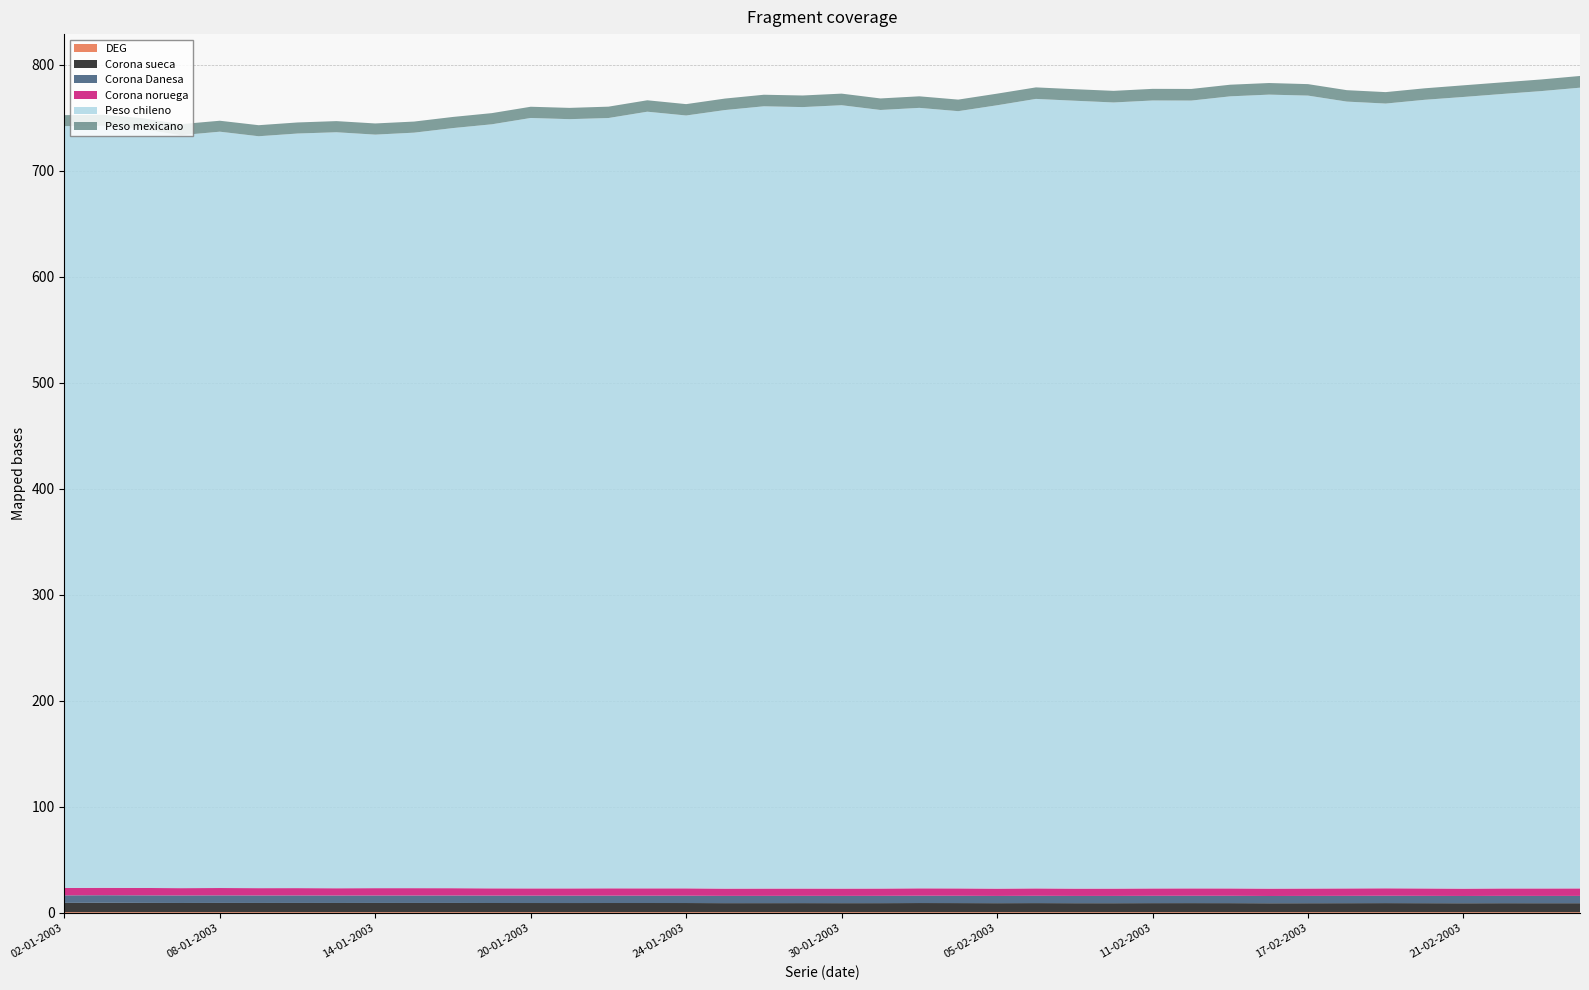

Reading left to right, extract all data points from this chart.

DEG: 0.7	0.7	0.7	0.7	0.7	0.7	0.7	0.7	0.7	0.7	0.7	0.7	0.7	0.7	0.7	0.7	0.7	0.7	0.7	0.7	0.7	0.7	0.7	0.7	0.7	0.7	0.7	0.7	0.7	0.7	0.7	0.7	0.7	0.7	0.7	0.7	0.7	0.7	0.7	0.7
Corona sueca: 8.7	8.8	8.7	8.7	8.7	8.7	8.7	8.7	8.7	8.7	8.7	8.6	8.6	8.6	8.6	8.6	8.6	8.5	8.5	8.5	8.5	8.5	8.6	8.6	8.5	8.6	8.5	8.5	8.5	8.5	8.5	8.4	8.4	8.5	8.5	8.5	8.4	8.5	8.5	8.5
Corona Danesa: 7.1	7.2	7.1	7.1	7.1	7.1	7.1	7.0	7.0	7.0	7.0	7.0	7.0	7.0	6.9	6.9	6.9	6.9	6.9	6.9	6.9	6.9	6.9	6.9	6.8	6.9	6.9	6.9	6.9	6.9	6.9	6.9	6.9	6.9	6.9	6.9	6.9	6.9	6.9	6.9
Corona noruega: 6.9	7.0	7.0	6.9	6.9	6.9	6.9	6.9	6.9	6.9	6.9	6.8	6.8	6.9	6.9	6.9	6.9	6.9	6.9	6.9	6.9	6.9	7.0	7.0	6.9	7.0	6.9	6.9	7.0	7.0	7.0	7.0	7.0	7.0	7.0	7.0	6.9	7.0	7.0	7.1
Peso chileno: 718.6	718.7	715.8	710.2	713.4	709.2	711.8	713.1	710.8	712.6	717.0	720.7	726.7	725.6	726.6	732.5	729.0	734.4	737.8	737.1	738.9	734.3	736.1	733.1	738.9	744.7	743.1	741.5	743.2	743.1	747.1	748.9	747.9	742.1	740.2	743.9	746.7	749.4	752.1	755.3
Peso mexicano: 10.4	10.4	10.4	10.4	10.3	10.4	10.4	10.5	10.5	10.5	10.5	10.5	10.6	10.6	10.7	10.8	10.7	10.8	10.9	10.9	10.9	10.9	10.9	10.9	11.0	10.9	10.9	11.0	11.0	11.0	11.0	10.9	10.8	10.8	10.8	10.8	11.0	10.9	11.0	11.1